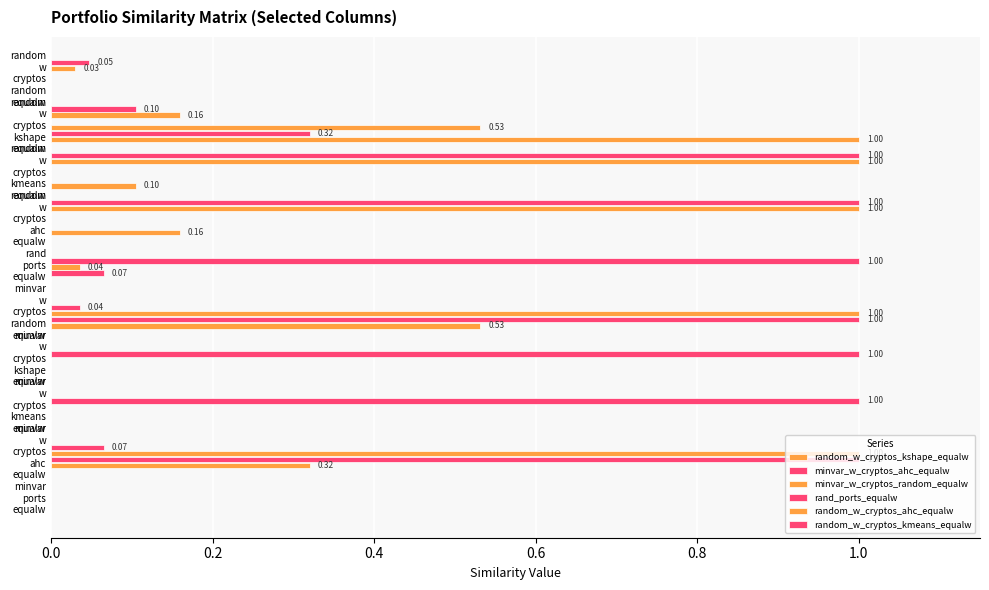

How many distinct data groups are displayed?

6